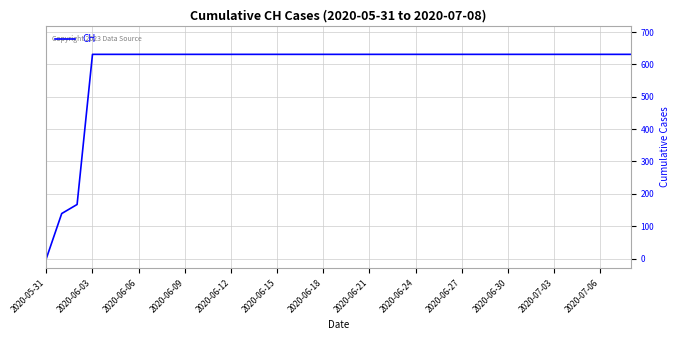

How many lines are shown in the chart?

1